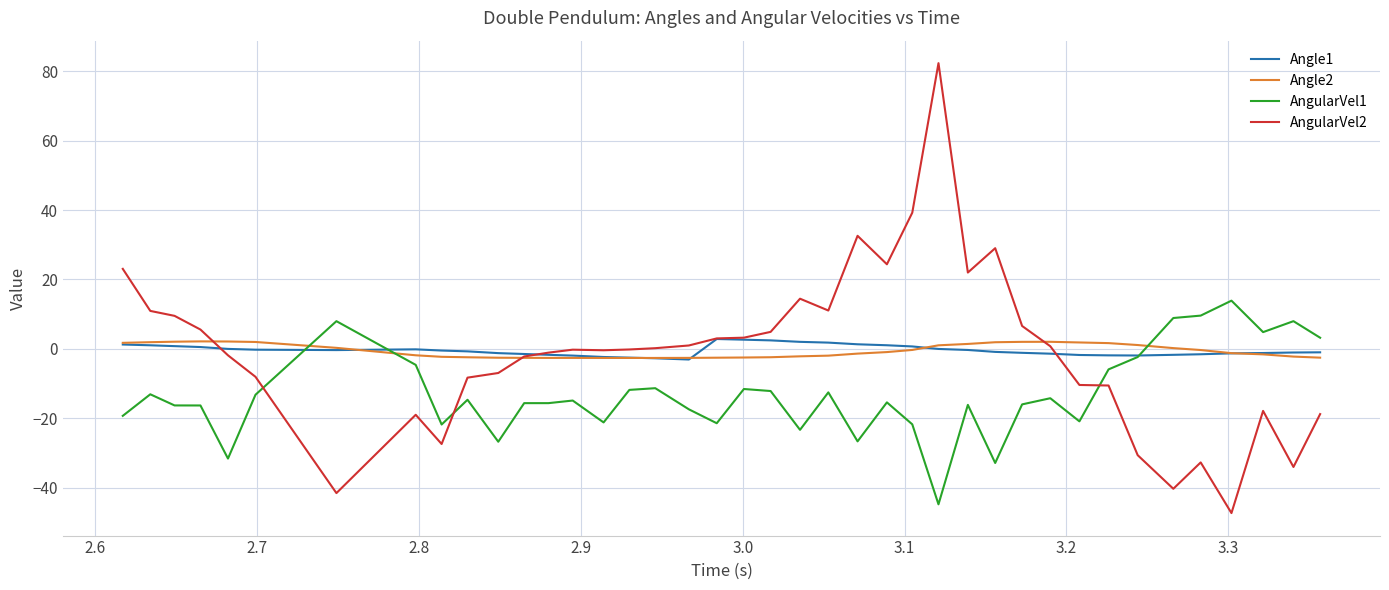

What is the maximum value for Angle2?

2.1